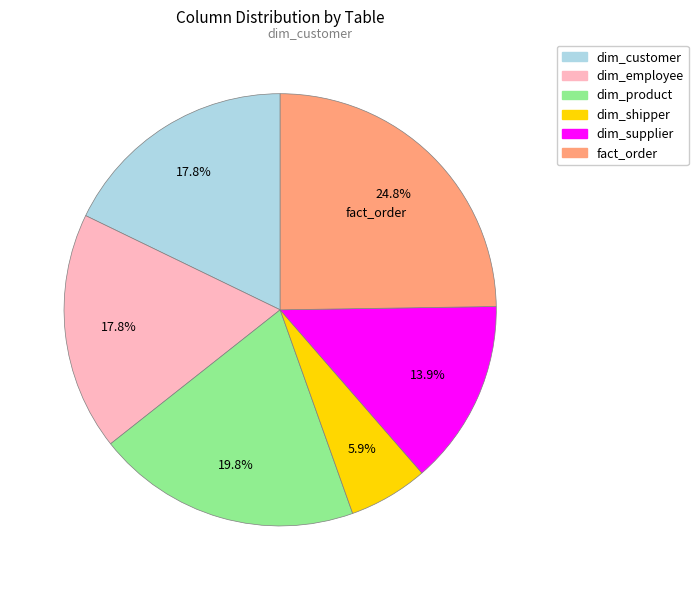

Does dim_supplier account for over 50% of the chart?

No